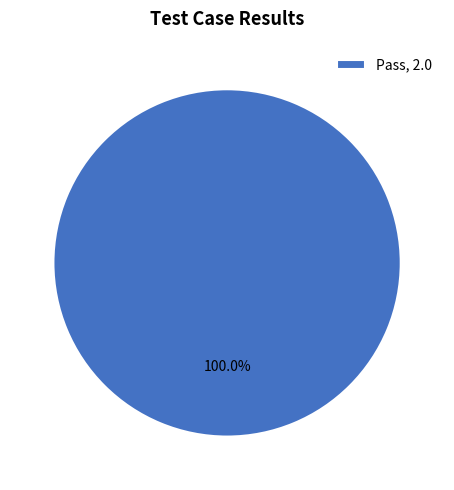

How many slices are in this pie chart?

1